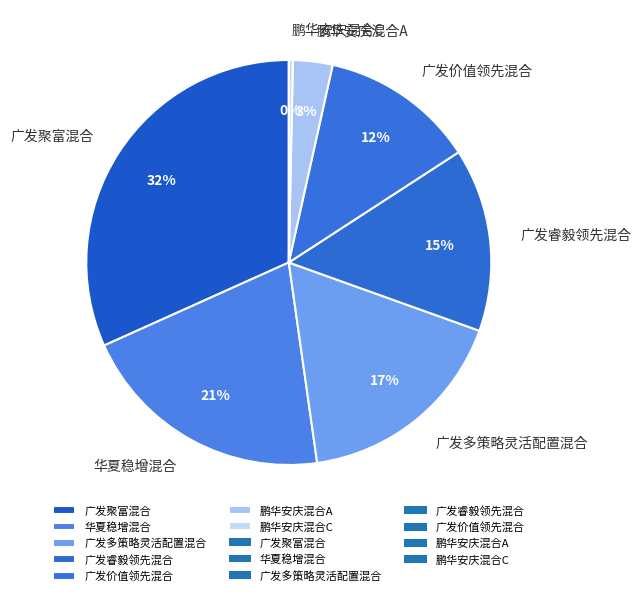

Which slice is the smallest?

鹏华安庆混合C